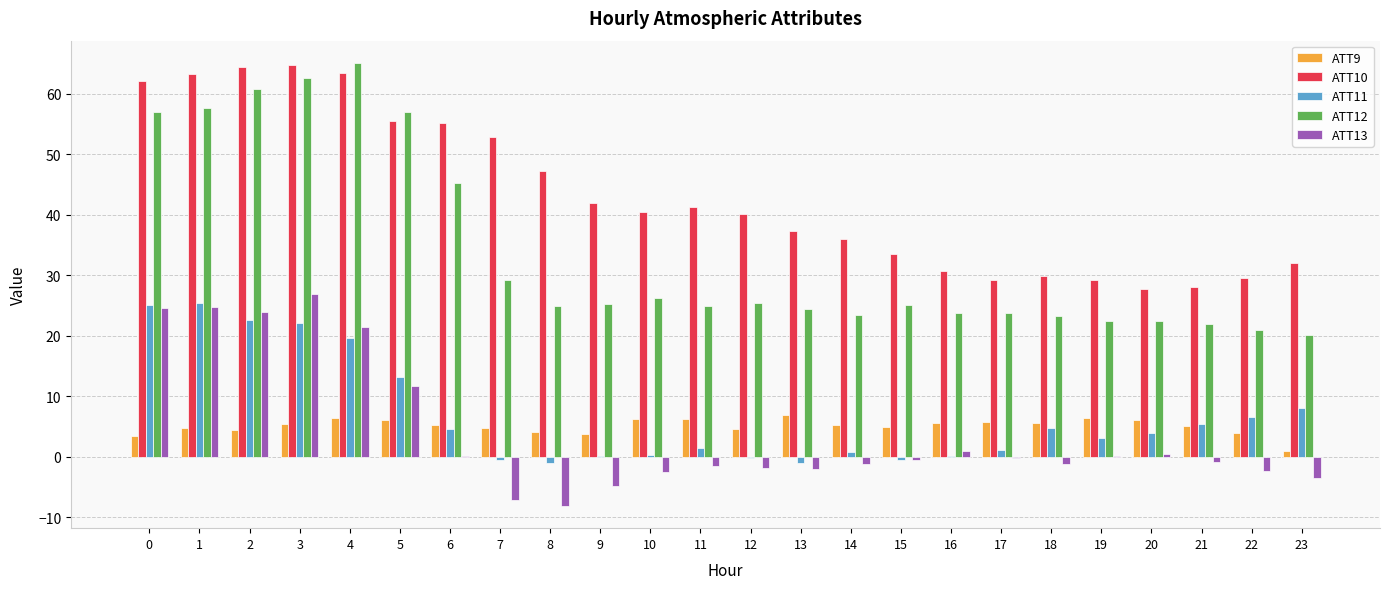

Count the number of categories in the chart.

24